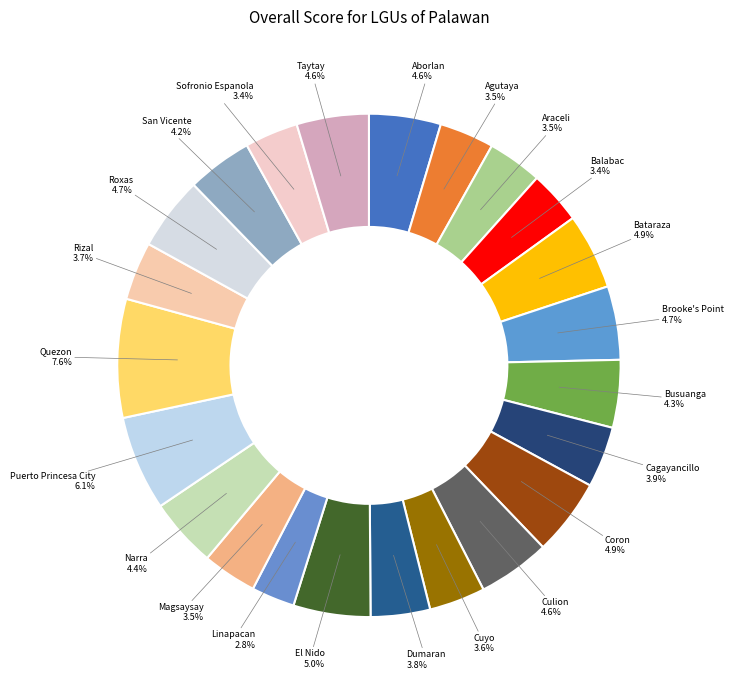

How many slices are in this pie chart?

23